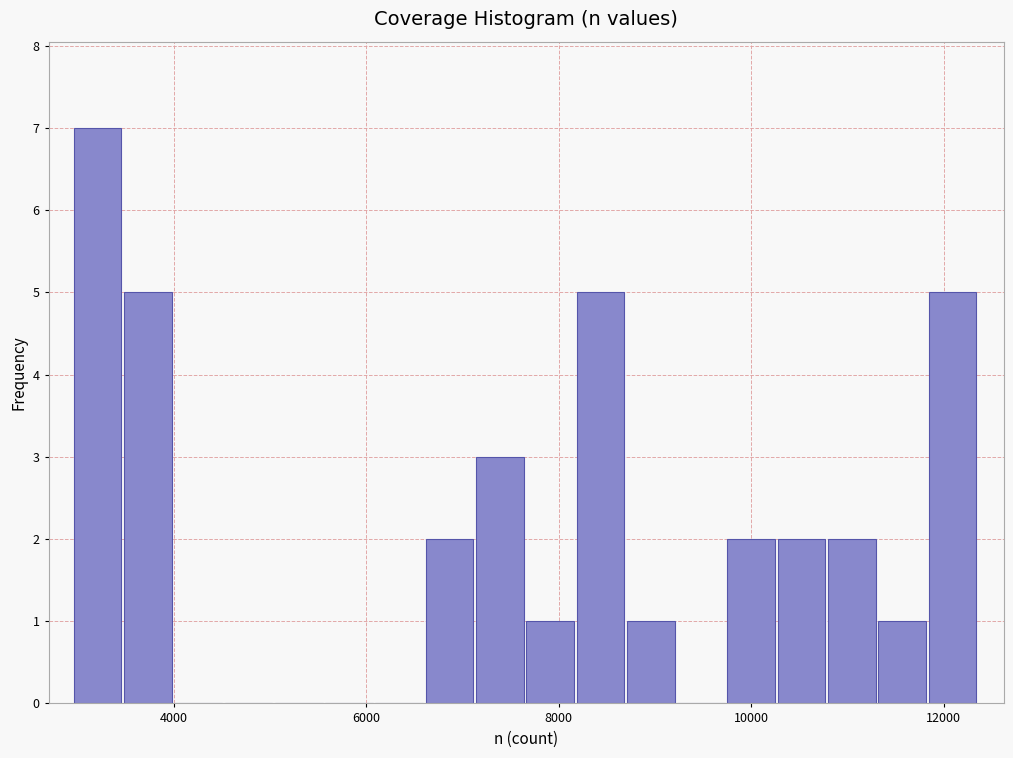

Read against the x-axis, roughly where is the centre of the tallest bar?

3200